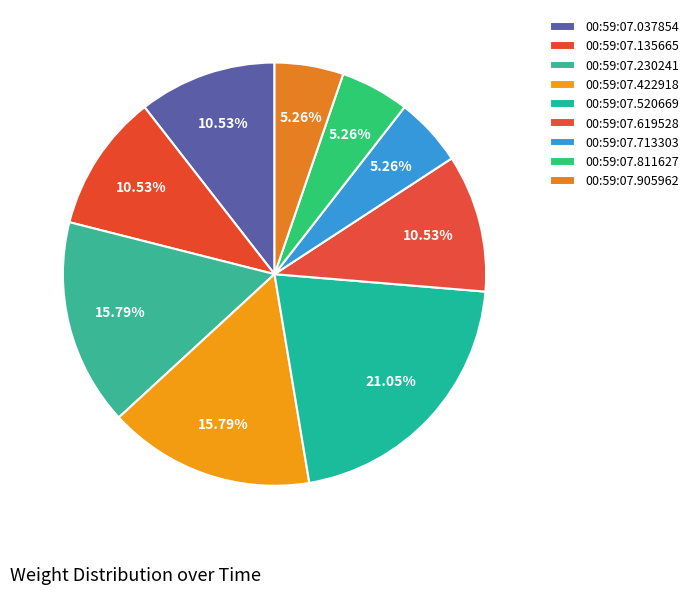

Which has a higher value, 00:59:07.037854 or 00:59:07.230241?

00:59:07.230241